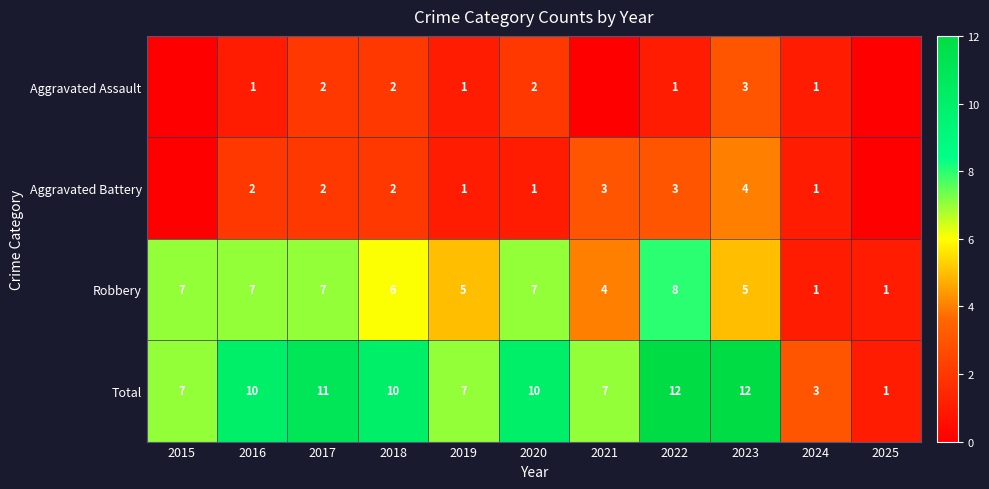

Which category has the lowest value across all series?

2015